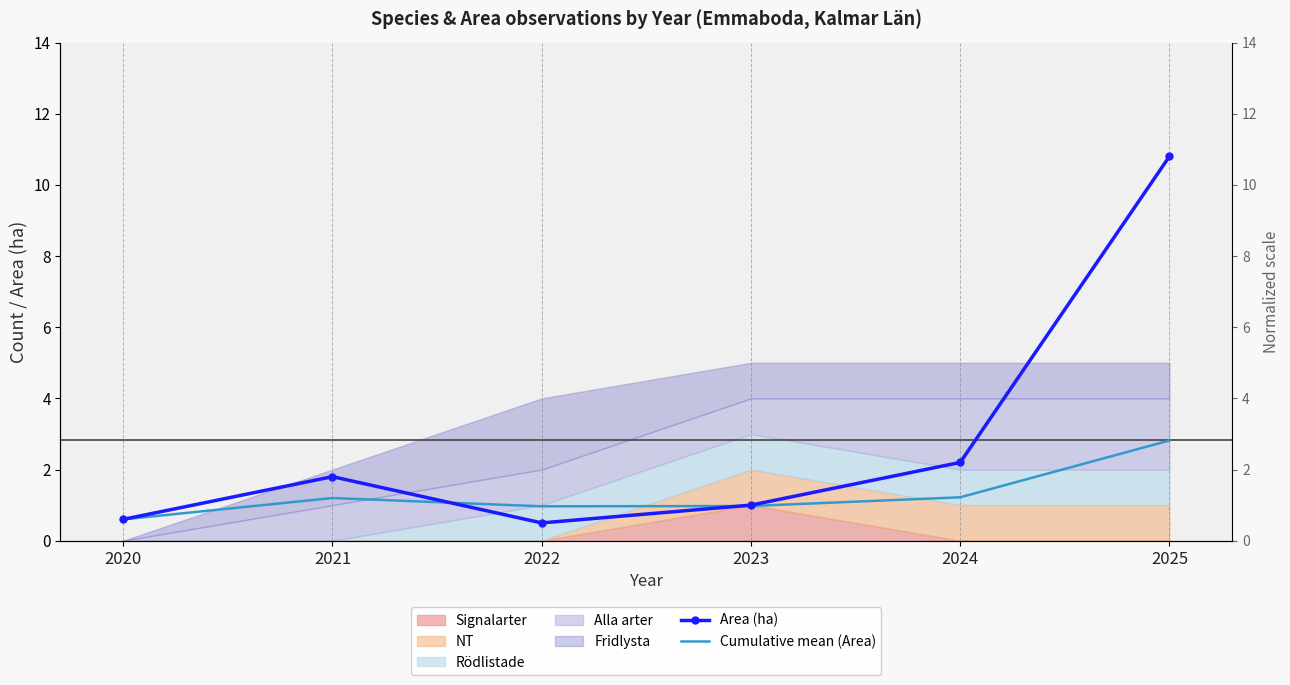

Between 2025 and 2020, which is larger?

2025